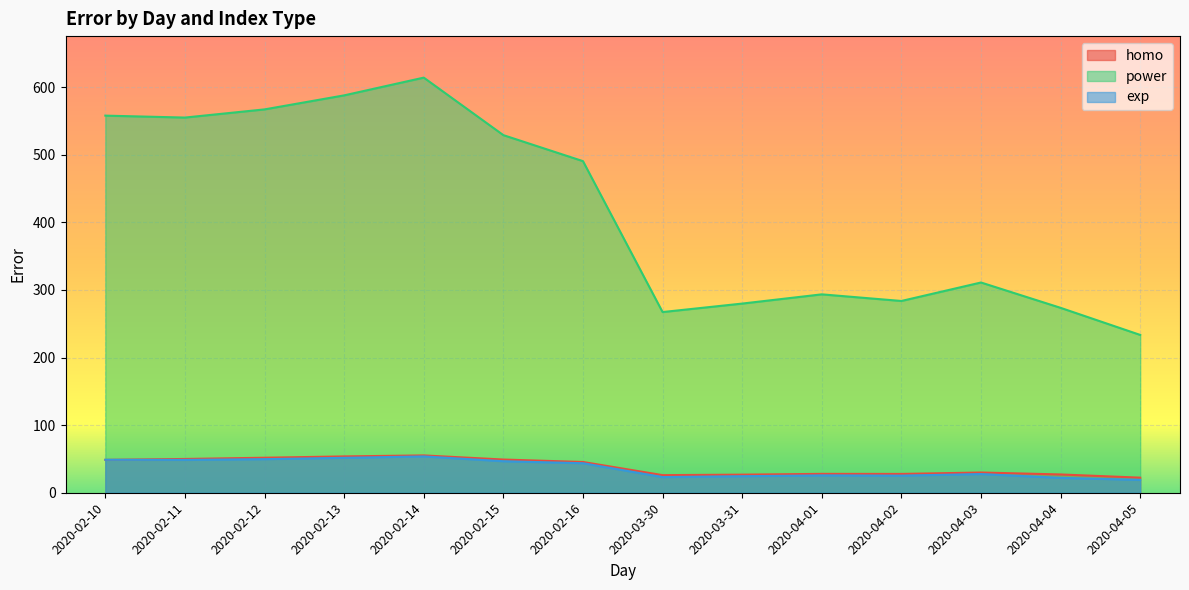

Reading left to right, transcribe all the data shown in this chart.

homo: 2020-02-10=48.6	2020-02-11=50.0	2020-02-12=51.8	2020-02-13=53.8	2020-02-14=55.2	2020-02-15=49.1	2020-02-16=45.5	2020-03-30=26.0	2020-03-31=26.8	2020-04-01=27.9	2020-04-02=27.8	2020-04-03=29.9	2020-04-04=27.1	2020-04-05=22.3
power: 2020-02-10=557.9	2020-02-11=555.1	2020-02-12=567.1	2020-02-13=587.9	2020-02-14=614.2	2020-02-15=529.1	2020-02-16=490.6	2020-03-30=267.3	2020-03-31=279.9	2020-04-01=293.5	2020-04-02=283.7	2020-04-03=311.0	2020-04-04=273.6	2020-04-05=233.5
exp: 2020-02-10=48.8	2020-02-11=48.6	2020-02-12=49.7	2020-02-13=51.7	2020-02-14=53.8	2020-02-15=46.6	2020-02-16=43.7	2020-03-30=23.2	2020-03-31=24.4	2020-04-01=25.7	2020-04-02=25.3	2020-04-03=27.7	2020-04-04=22.0	2020-04-05=19.0